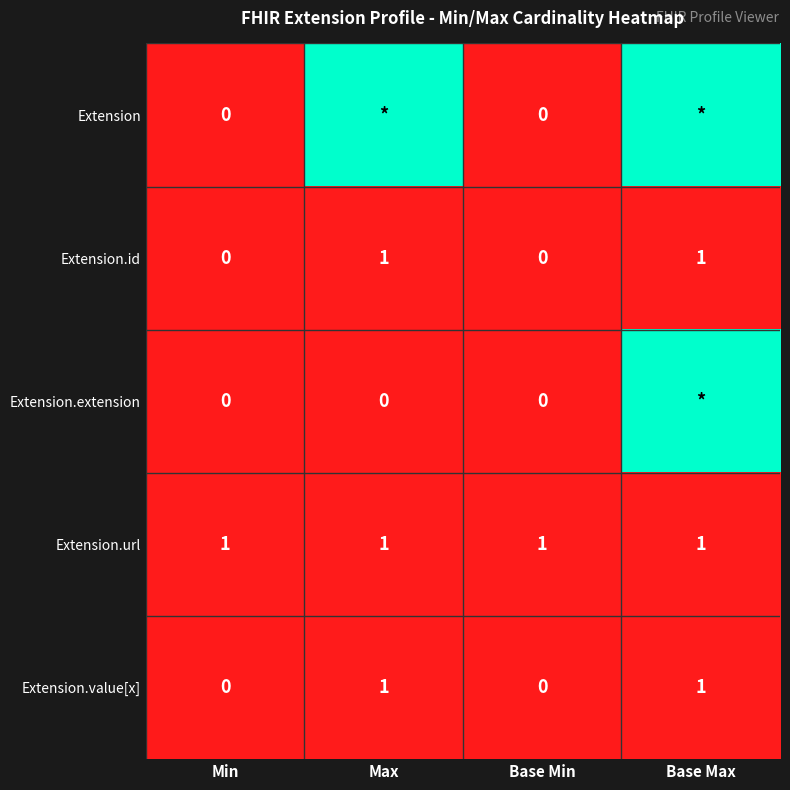

What is the difference between the highest and lowest values at Min?

1